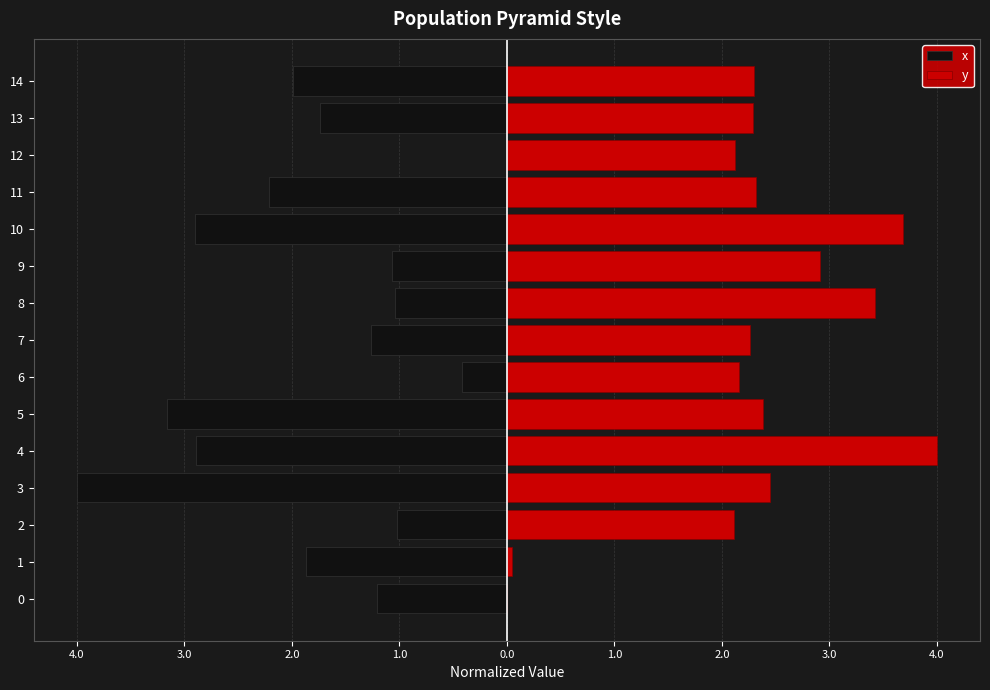

Rank the series by their average value, from highest to lowest.

y, x